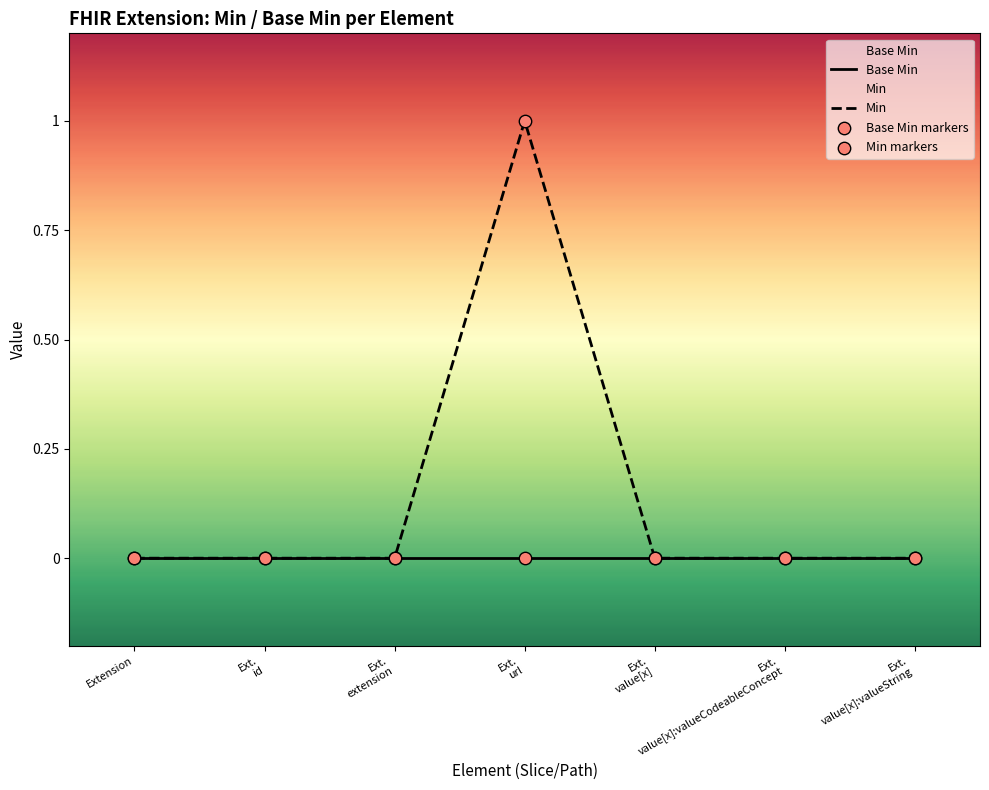

Which series reaches the minimum Y coordinate?

Base Min